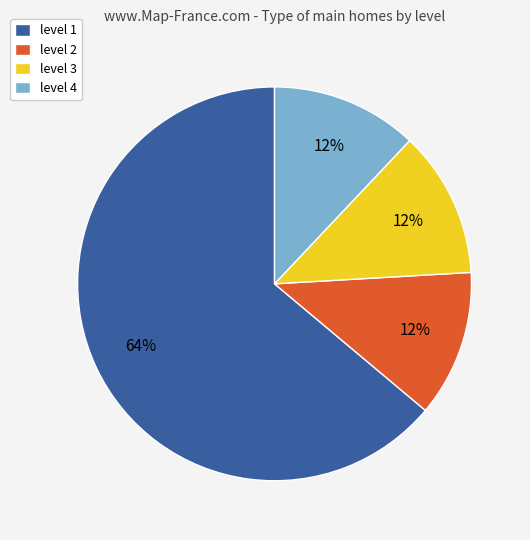

Is it true that level 2 is 4% of the pie?

False